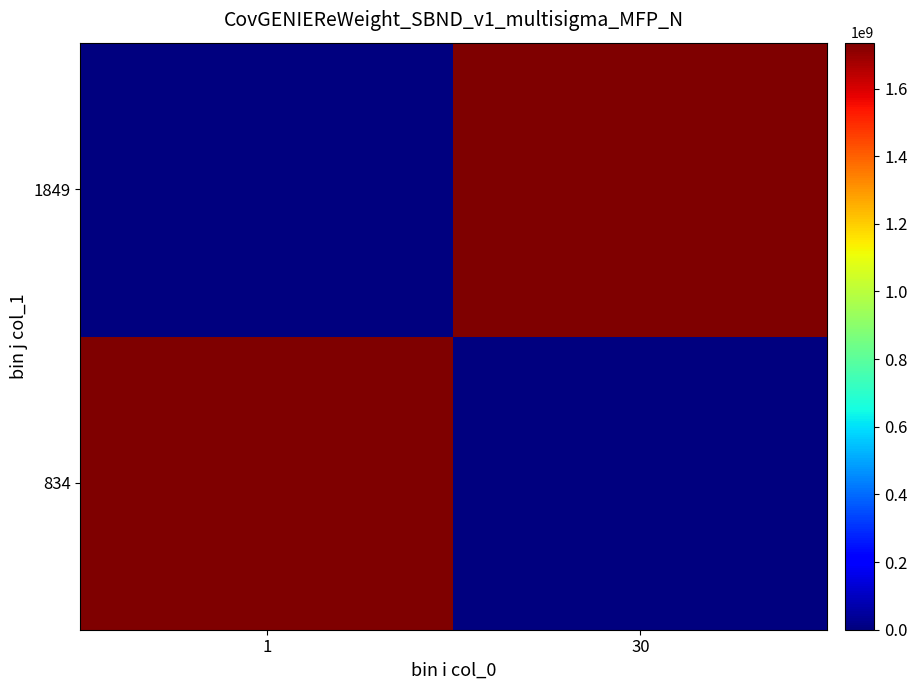

List the series in order of their overall mean, lowest first.

834, 1849